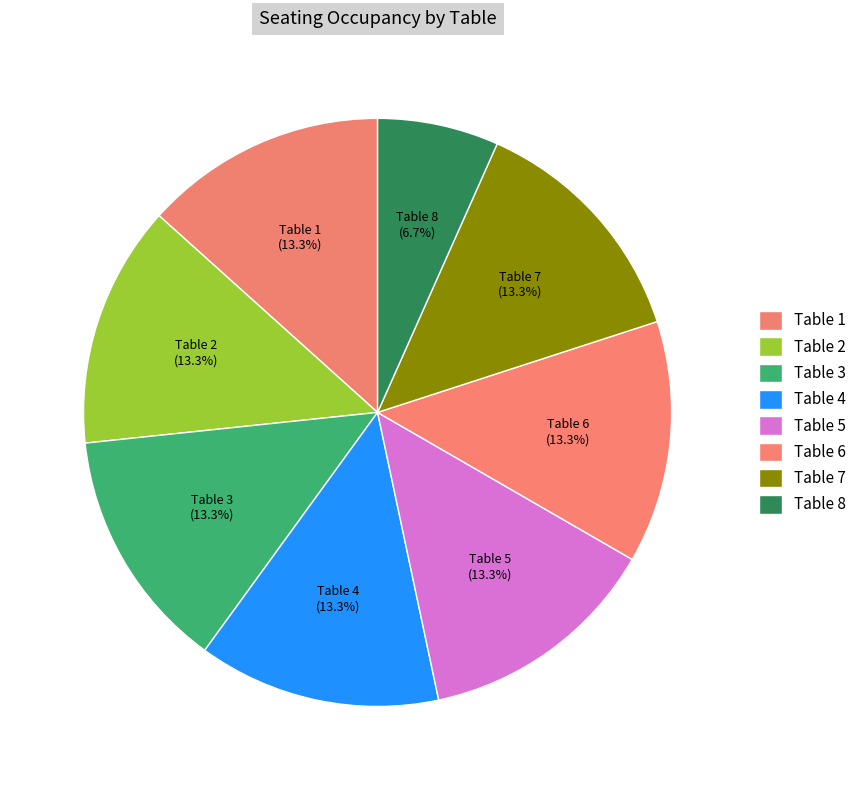

Which category has the biggest portion of the pie?

Table 1